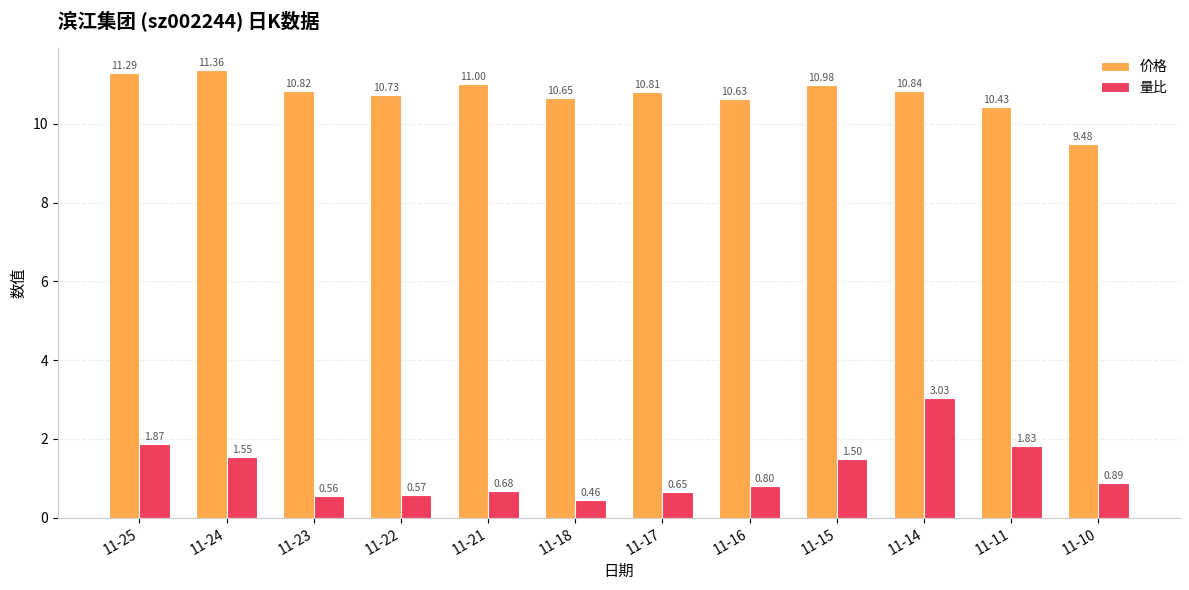

What is the average value of the 价格 series?

10.8